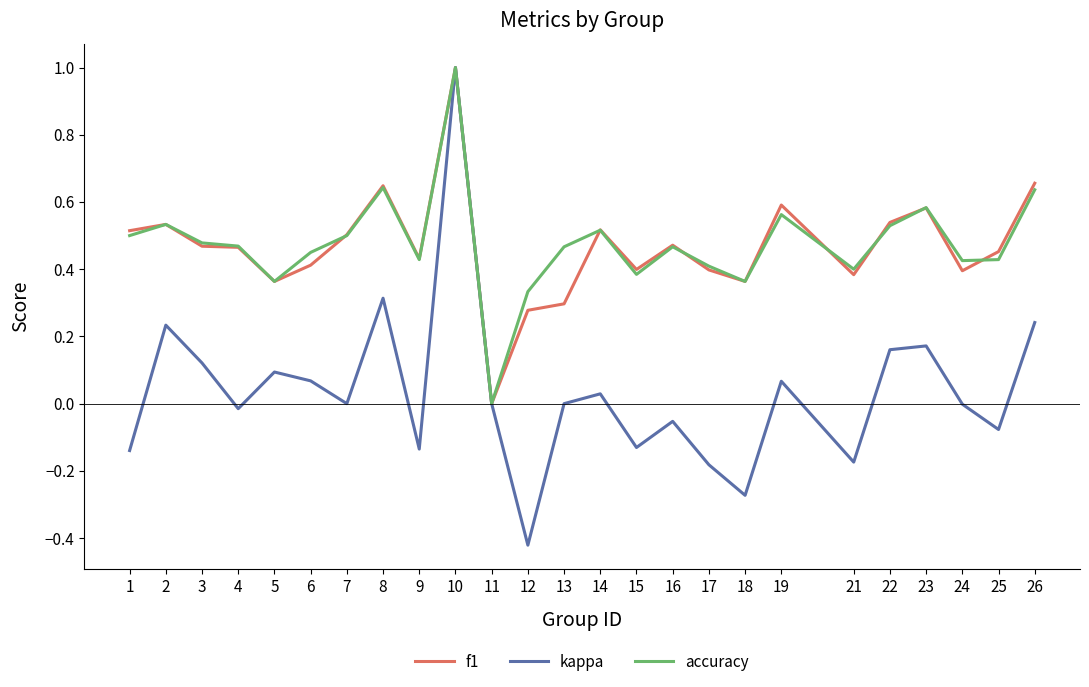

What is the total value across all series at 8?

1.6